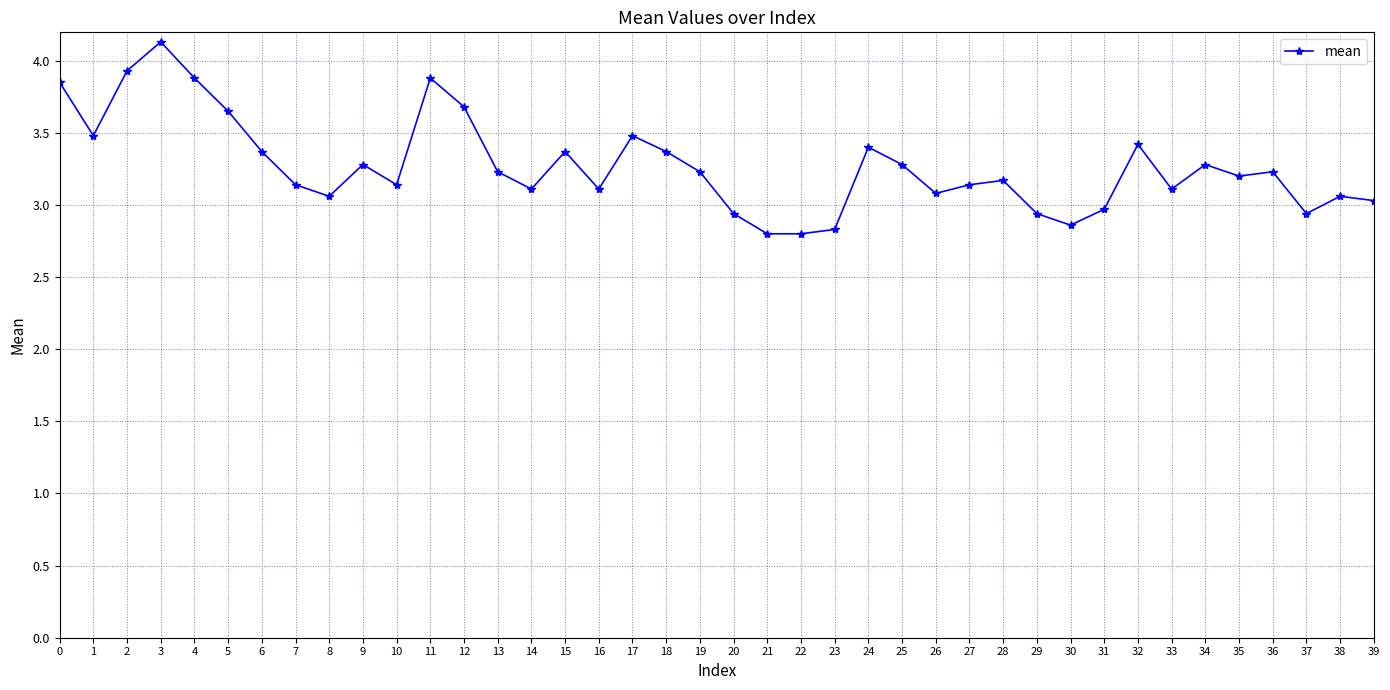

True or false: the data shows 3.1 at 16.

True